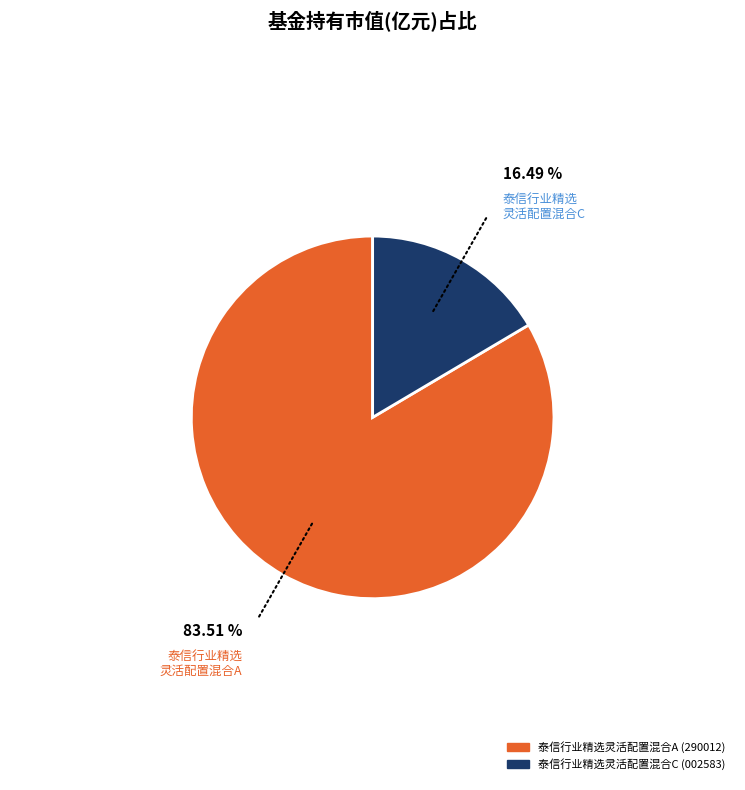

Is it true that 泰信行业精选灵活配置混合A is 84% of the pie?

True